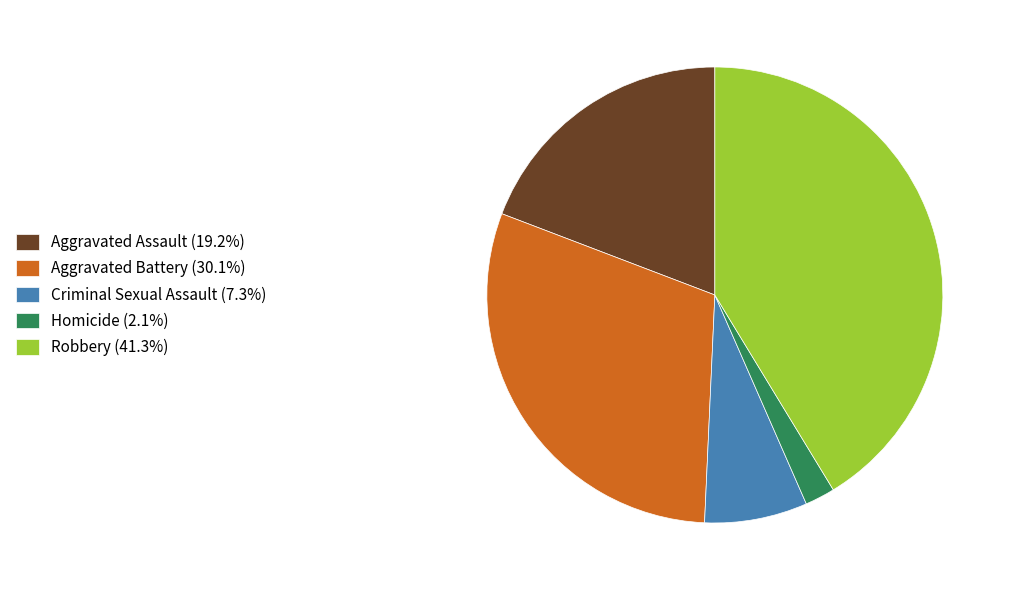

Approximately how many times larger is the value at Aggravated Assault (19.2%) compared to Aggravated Battery (30.1%)?

0.6